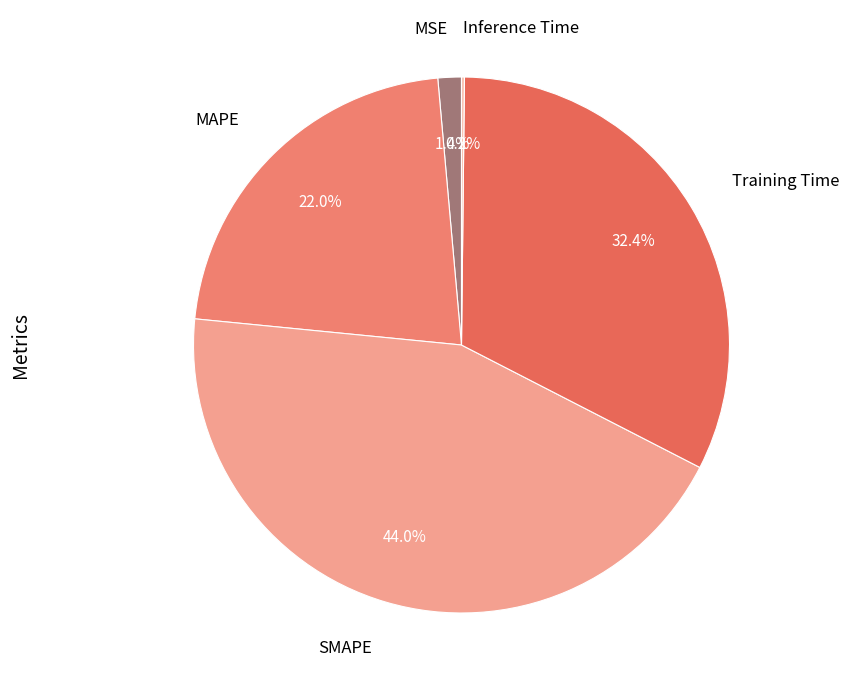

What is the total percentage of MSE and Training Time?

33.8%